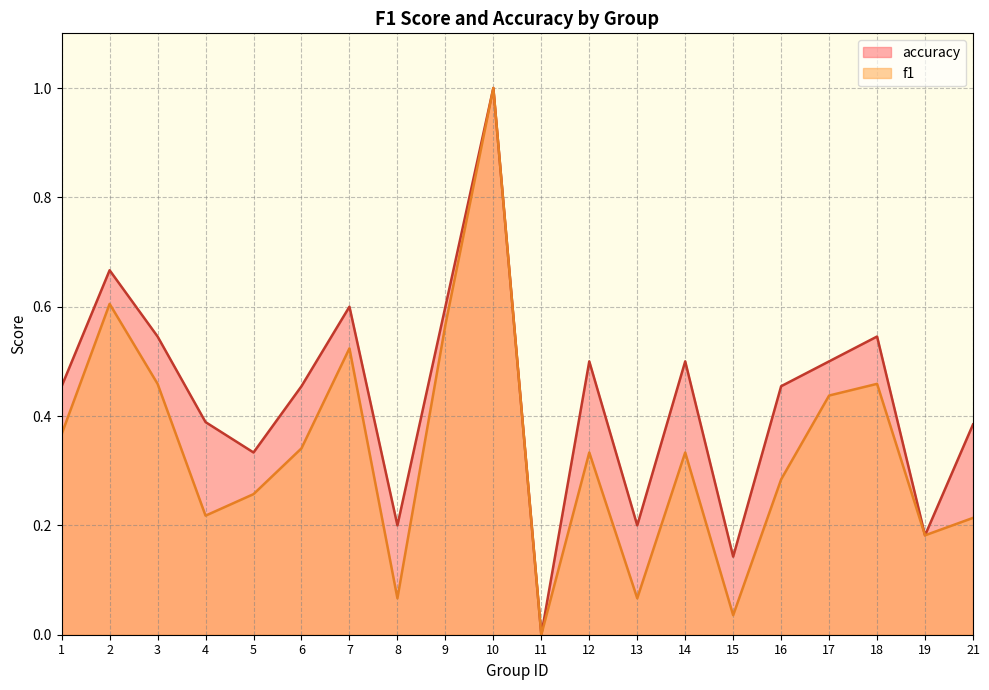

Reading left to right, extract all data points from this chart.

f1: 1=0.4	2=0.6	3=0.5	4=0.2	5=0.3	6=0.3	7=0.5	8=0.1	9=0.6	10=1.0	11=0.0	12=0.3	13=0.1	14=0.3	15=0.0	16=0.3	17=0.4	18=0.5	19=0.2	21=0.2
accuracy: 1=0.5	2=0.7	3=0.5	4=0.4	5=0.3	6=0.5	7=0.6	8=0.2	9=0.6	10=1.0	11=0.0	12=0.5	13=0.2	14=0.5	15=0.1	16=0.5	17=0.5	18=0.5	19=0.2	21=0.4